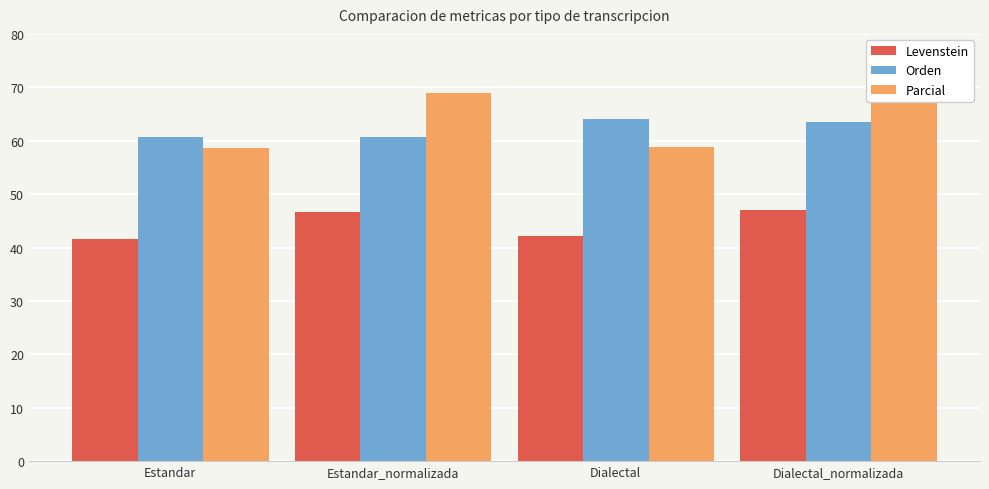

Reading left to right, extract all data points from this chart.

Levenstein: Estandar=41.6	Estandar_normalizada=46.6	Dialectal=42.1	Dialectal_normalizada=47.1
Orden: Estandar=60.7	Estandar_normalizada=60.7	Dialectal=64.0	Dialectal_normalizada=63.5
Parcial: Estandar=58.6	Estandar_normalizada=69.0	Dialectal=58.7	Dialectal_normalizada=69.4